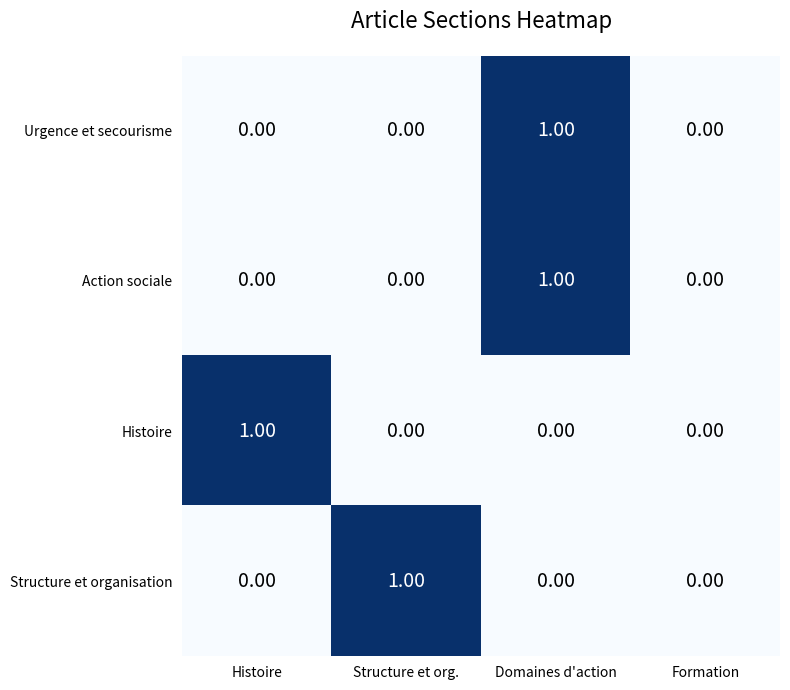

At which label does Structure et organisation reach its peak?

Structure et org.